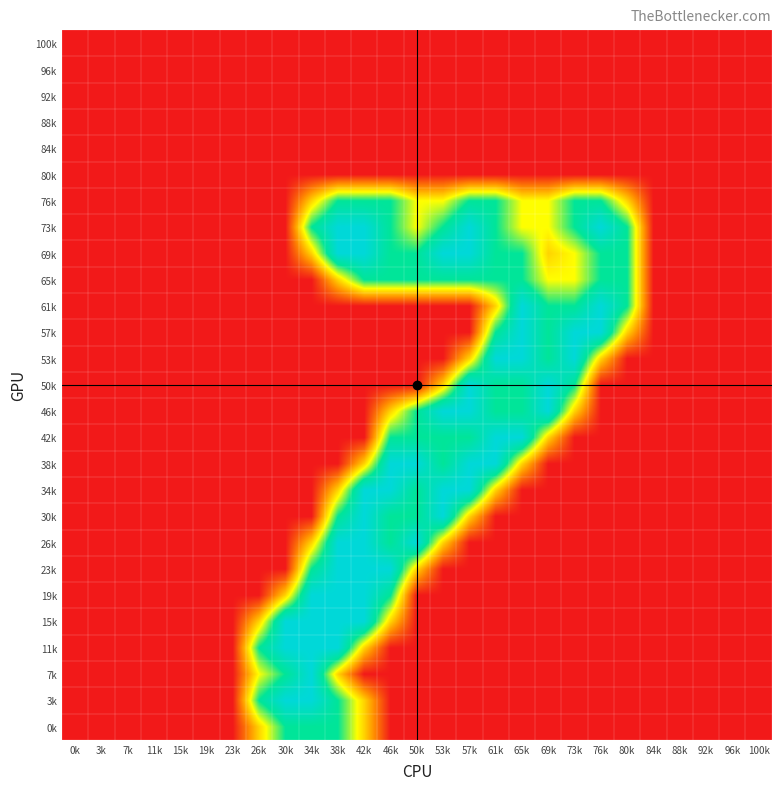

At which category is the sum across all series the highest?

38k